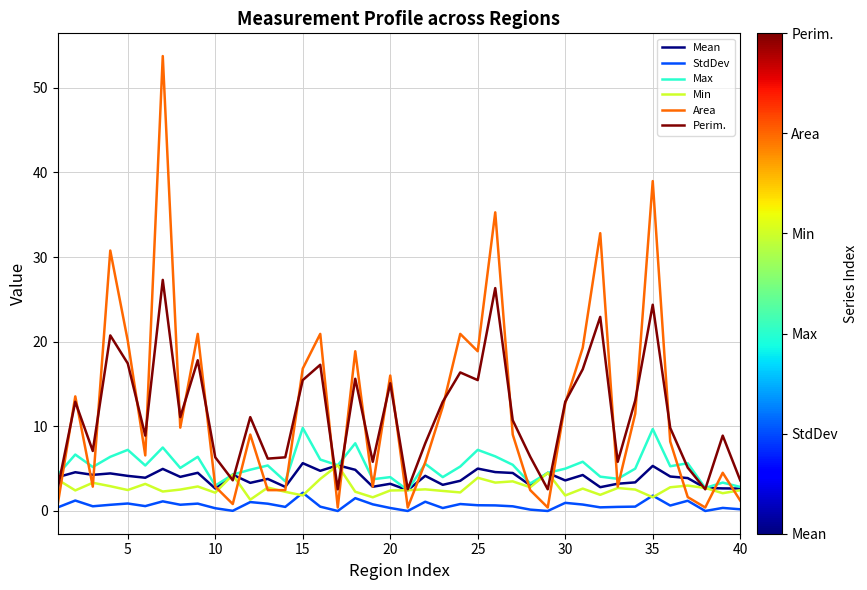

What are all the series names shown in the legend?

Mean, StdDev, Max, Min, Area, Perim.